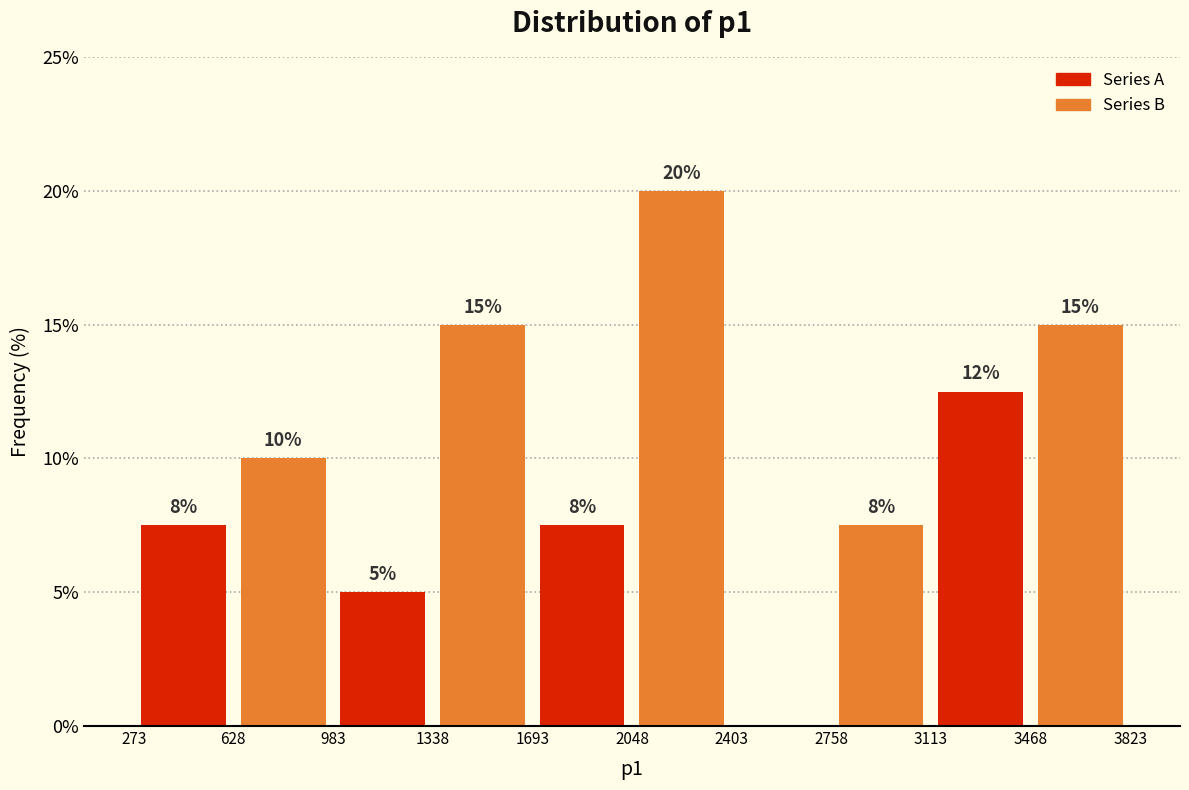

Which range on the x-axis has the tallest bar?

2048 to 2403